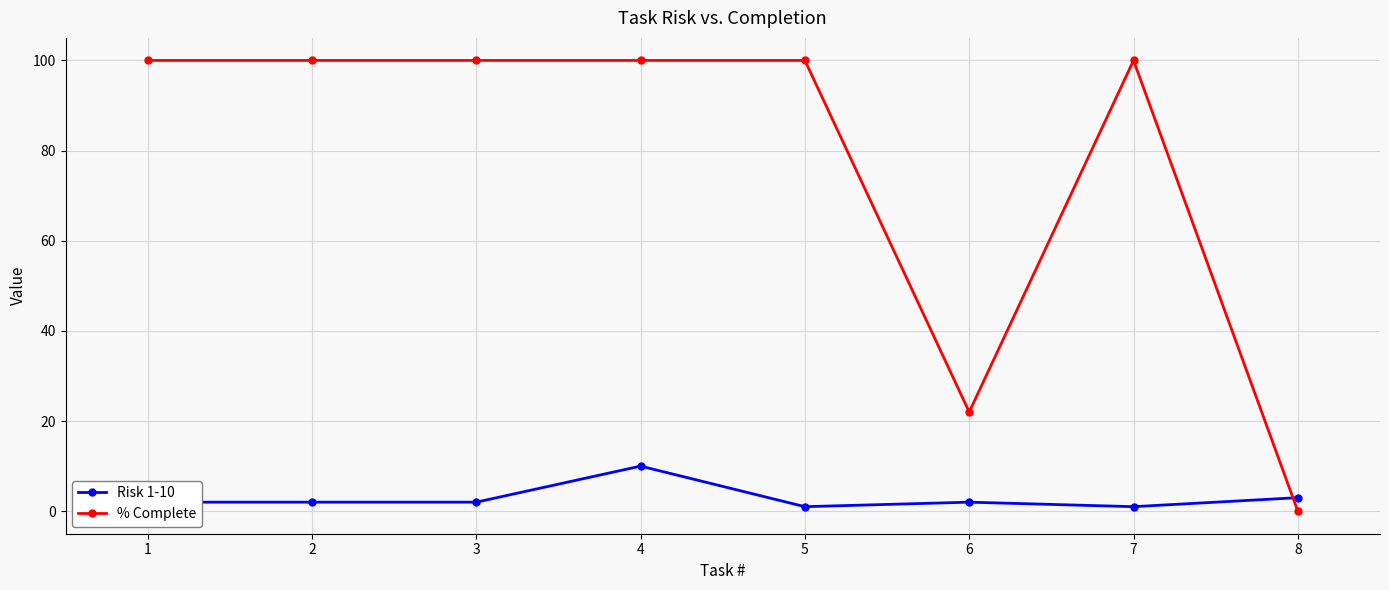

What is the maximum value shown in the chart?

100